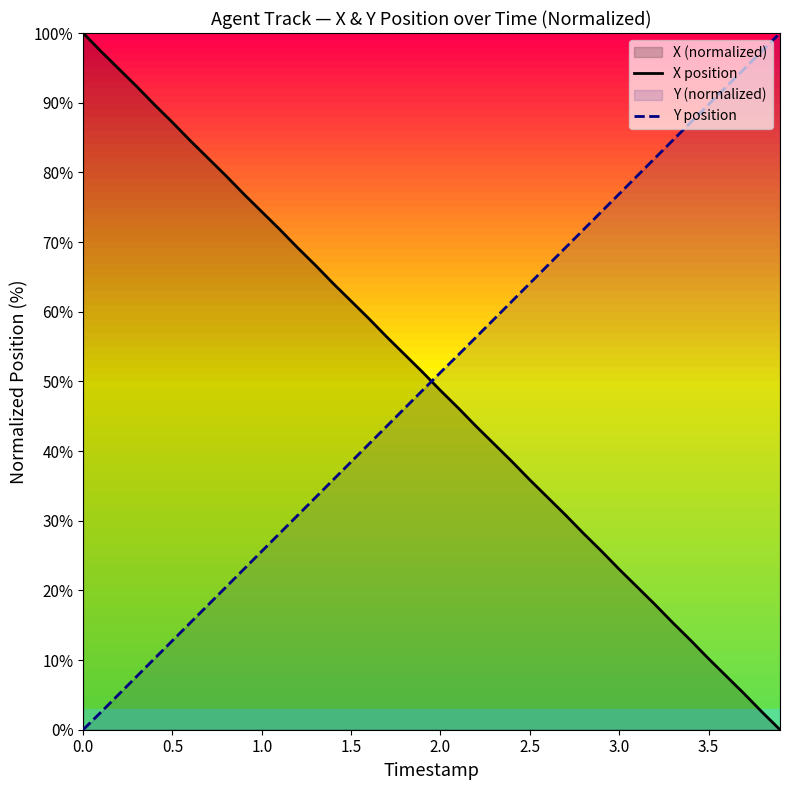

After their last crossing, which series has the higher values: Y position or X position?

Y position